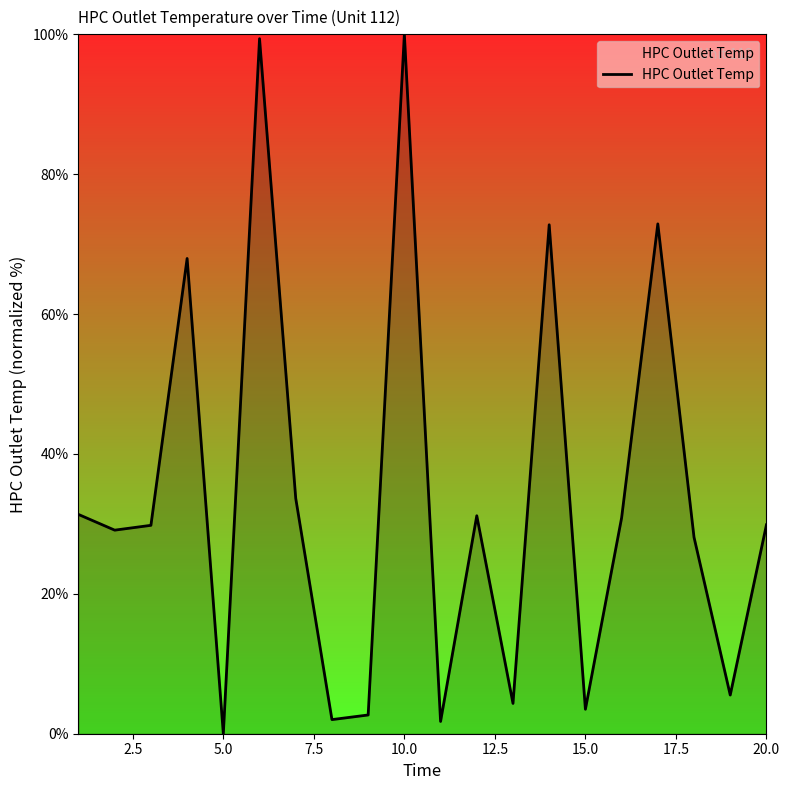

What is the difference between the maximum and minimum values?

100.0